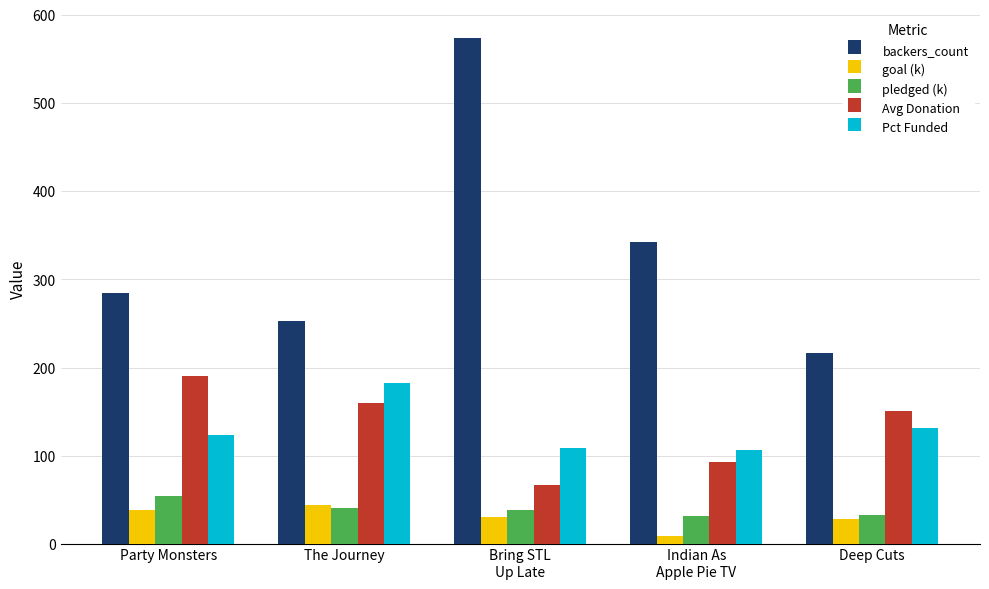

Is it true that Pct Funded equals 109.0 at Bring STL
Up Late?

True